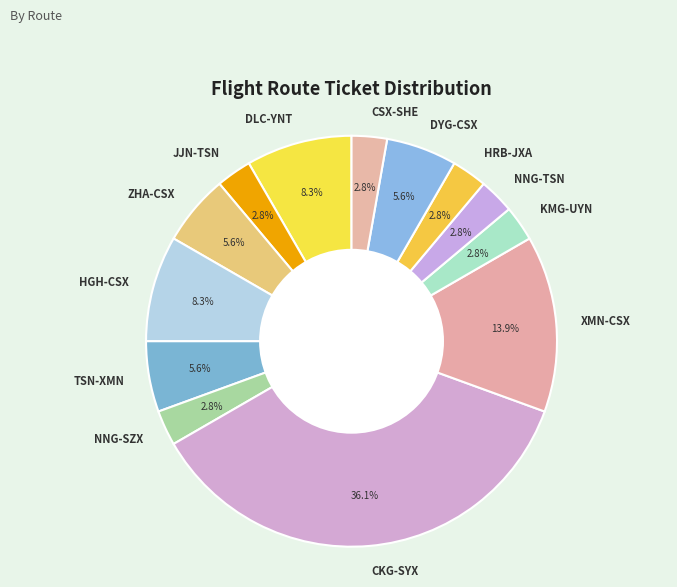

Does any single category account for the majority?

No